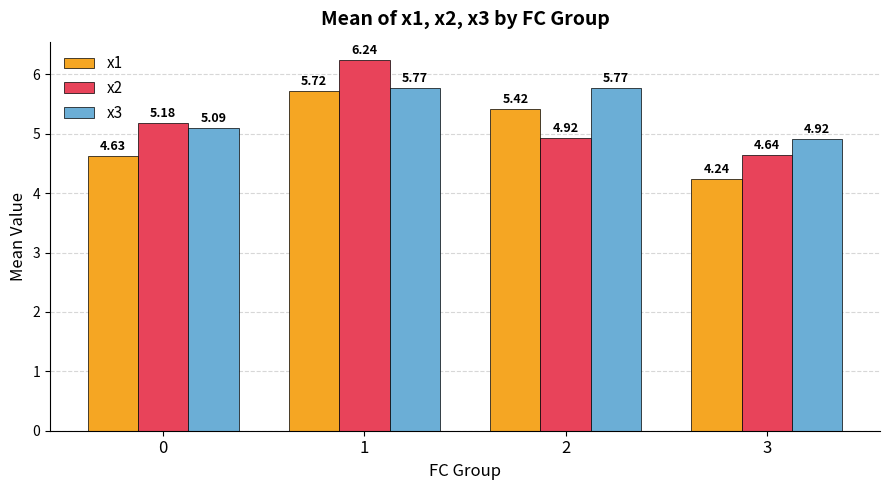

At which category is the sum across all series the highest?

1